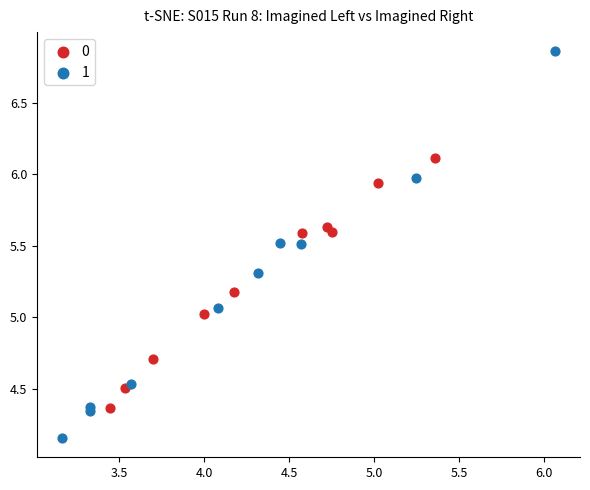

Which series has the largest Y range (max minus min)?

1